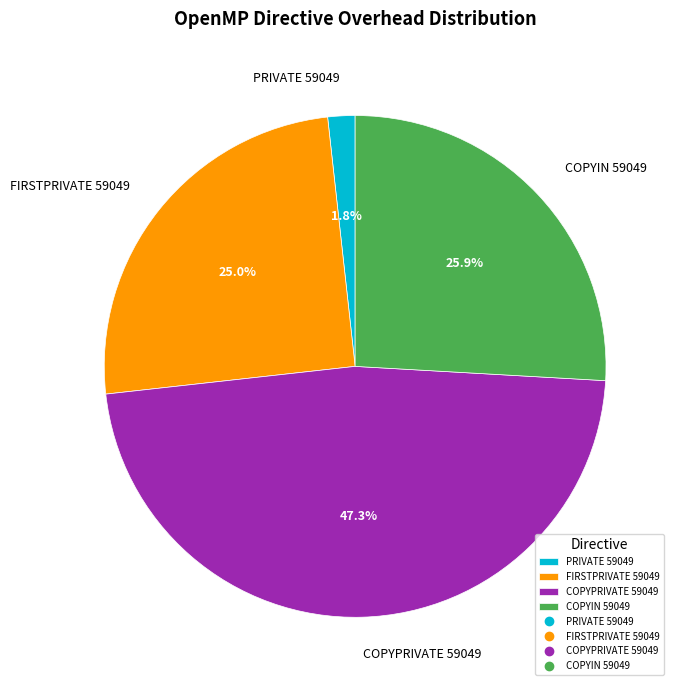

To the nearest percent, what is the difference between the COPYPRIVATE 59049 and FIRSTPRIVATE 59049 slice percentages?

22%